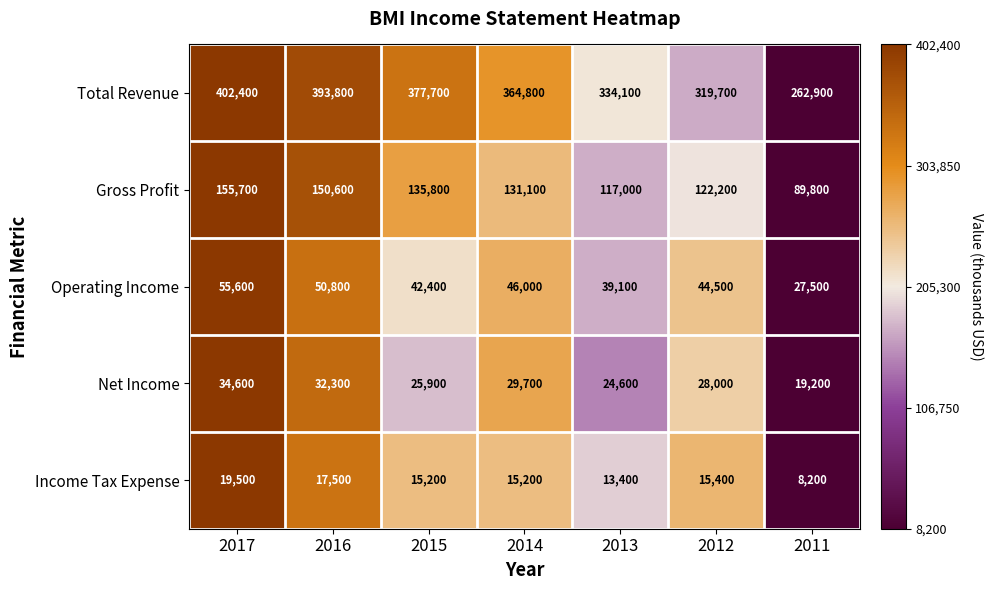

What is the total value across all series at 2017?

667800